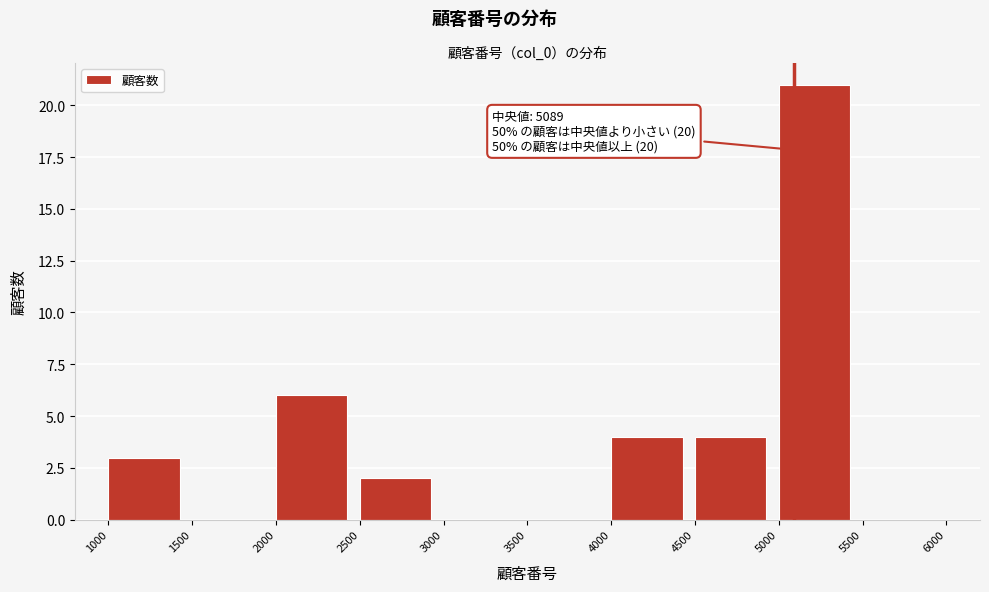

Over which range of the x-axis is the bar tallest?

5000 to 5500